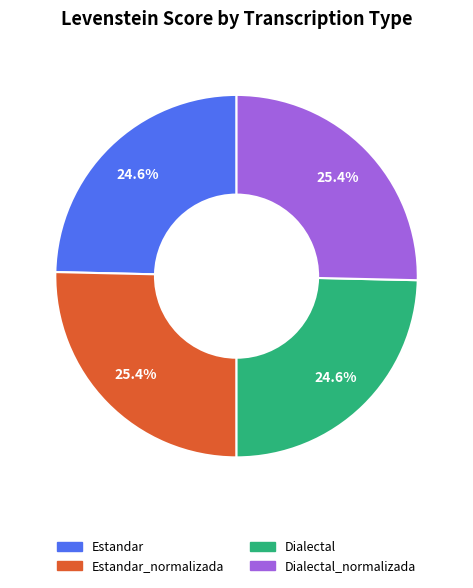

Is there a majority slice in this chart?

No